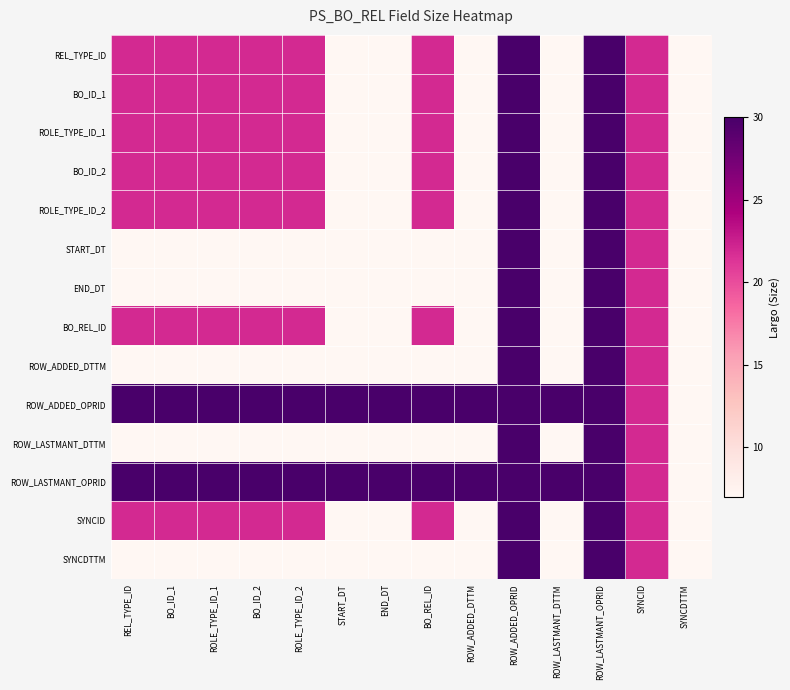

Which category has the highest value across all series?

ROW_ADDED_OPRID